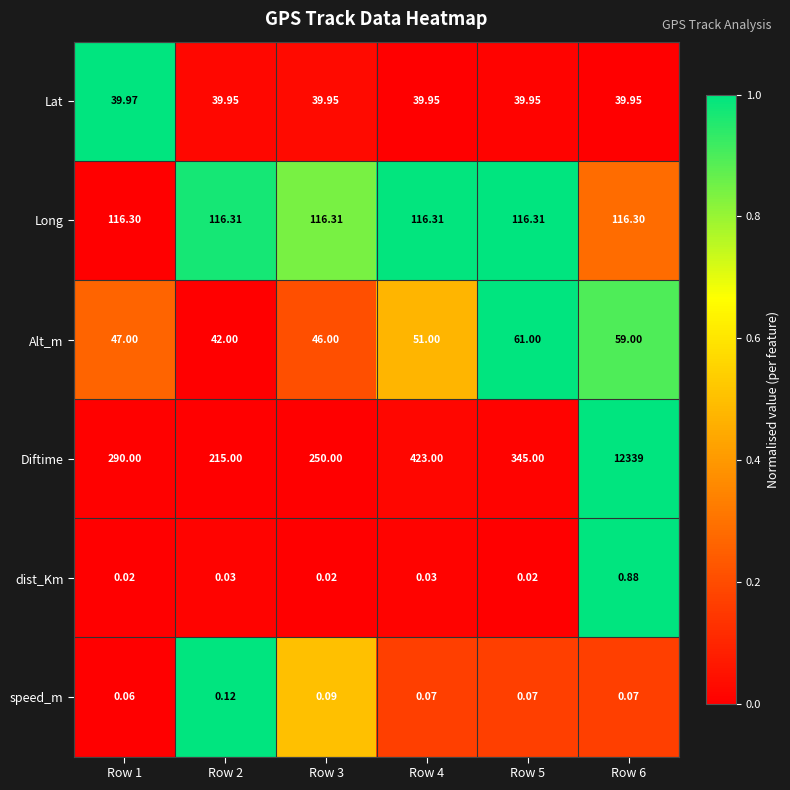

Between Row 2 and Row 3, which series saw the biggest shift?

Diftime